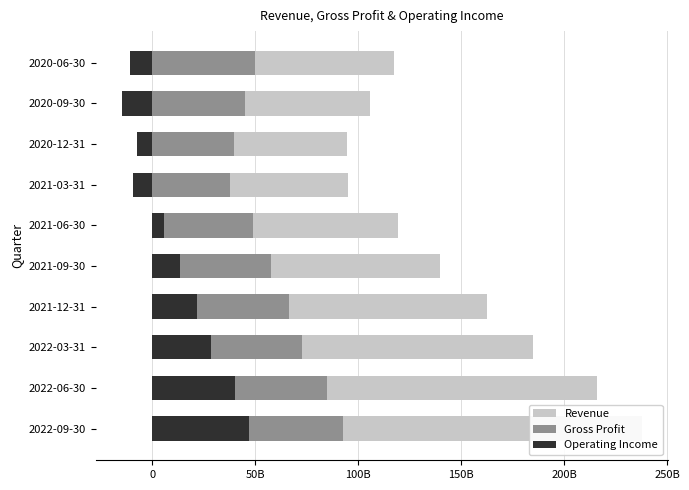

How many bars are there in each group?

3